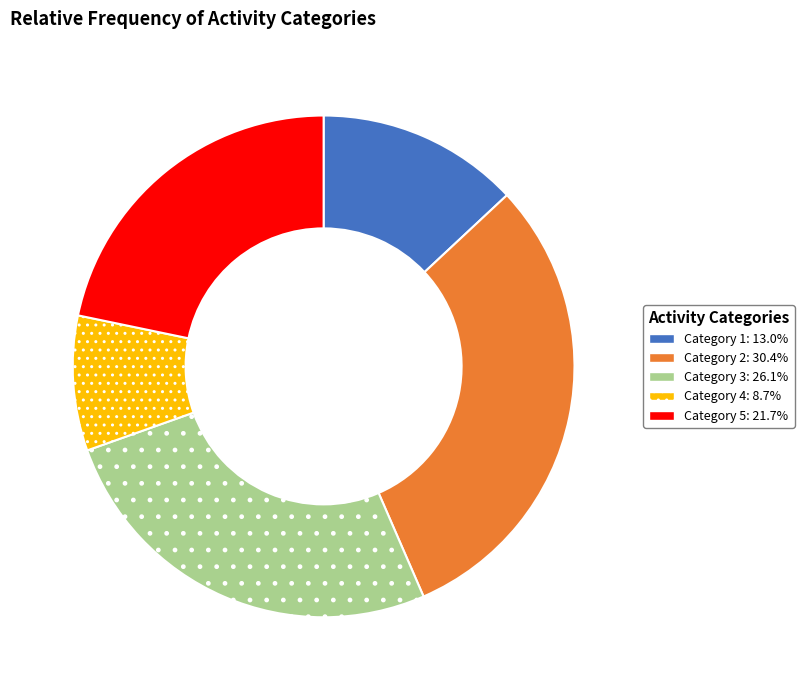

Does any single category account for the majority?

No